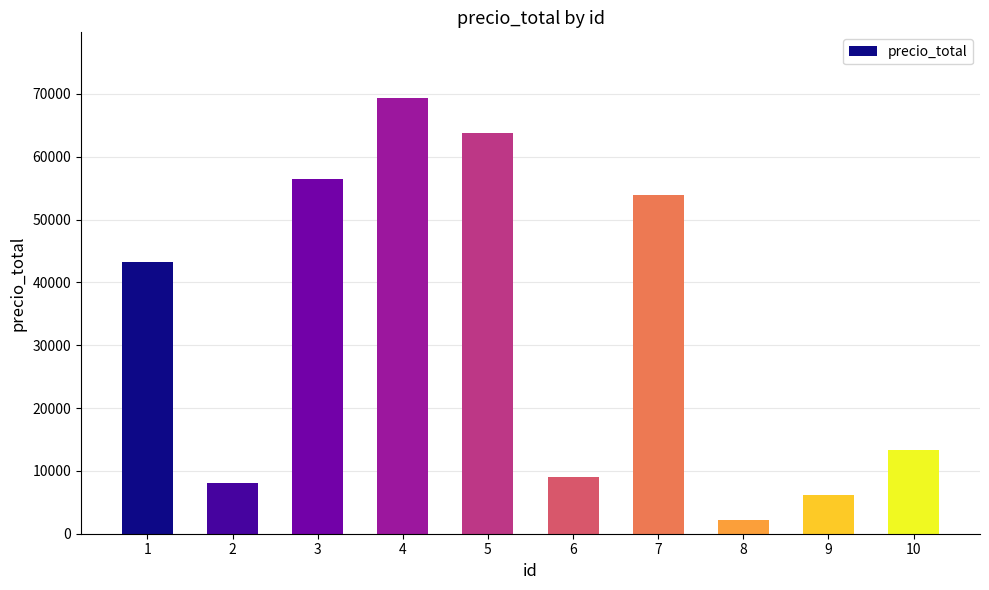

What is the difference between the maximum and minimum values?

67275